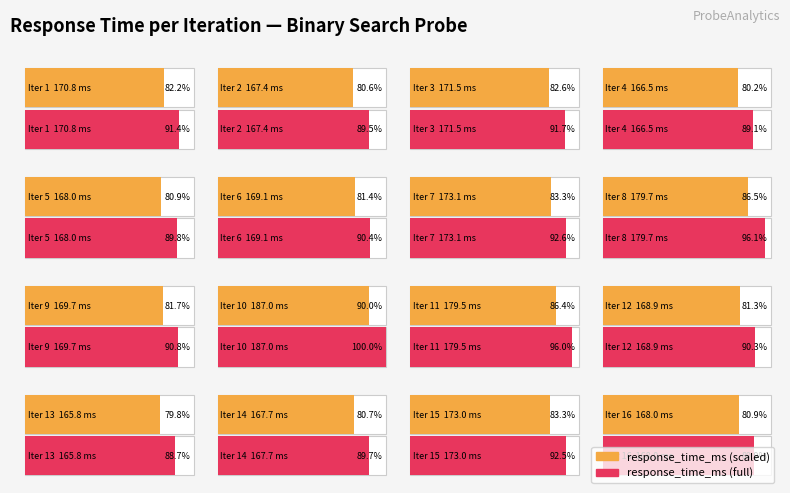

What is the difference between the maximum and minimum values?

21.1